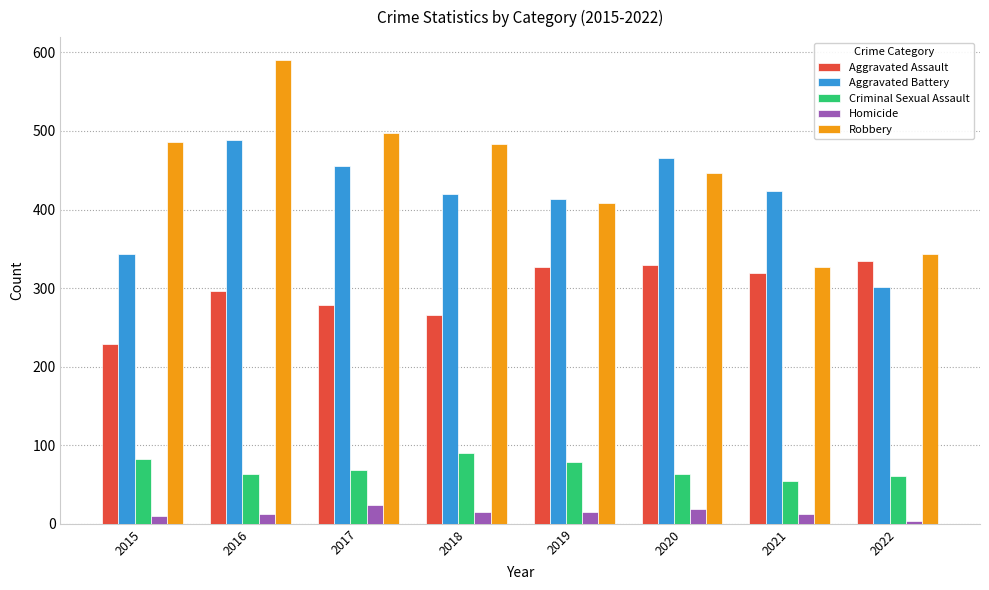

Rank the series at 2016 from highest to lowest value.

Robbery, Aggravated Battery, Aggravated Assault, Criminal Sexual Assault, Homicide